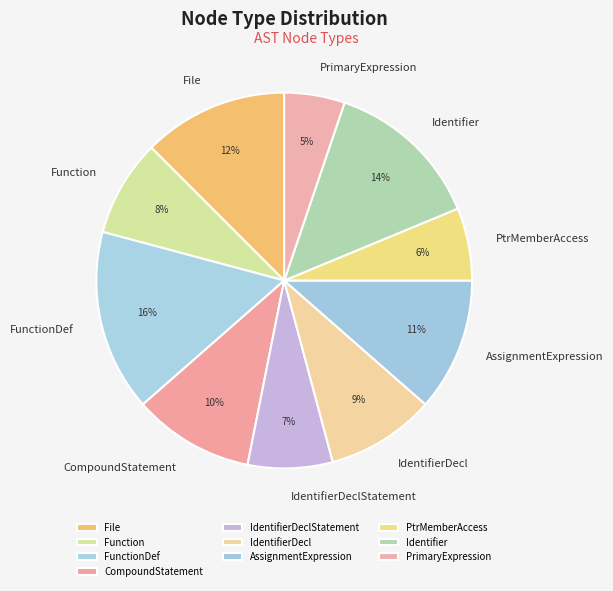

Is it true that File is 7% of the pie?

False